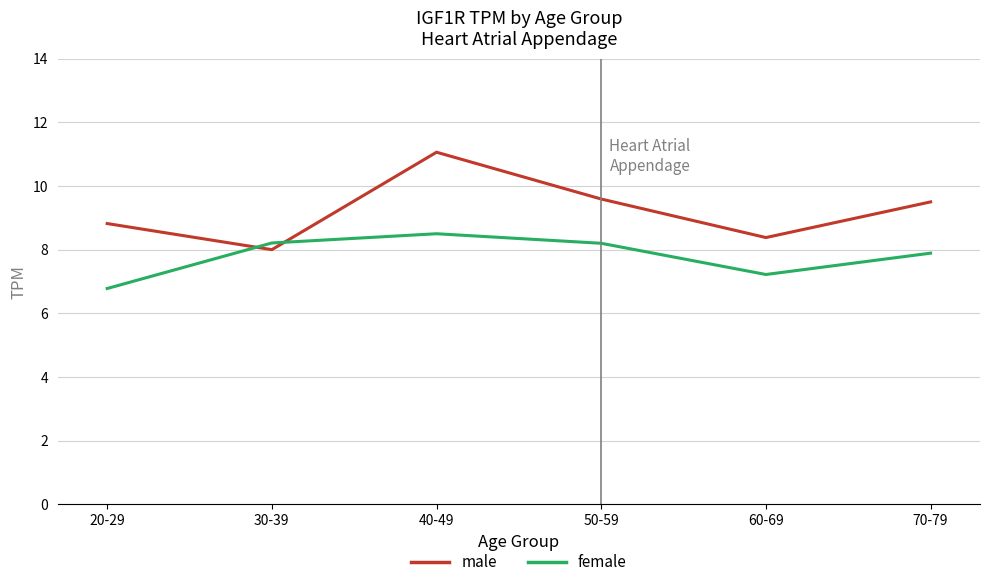

What position from the left is 40-49?

3